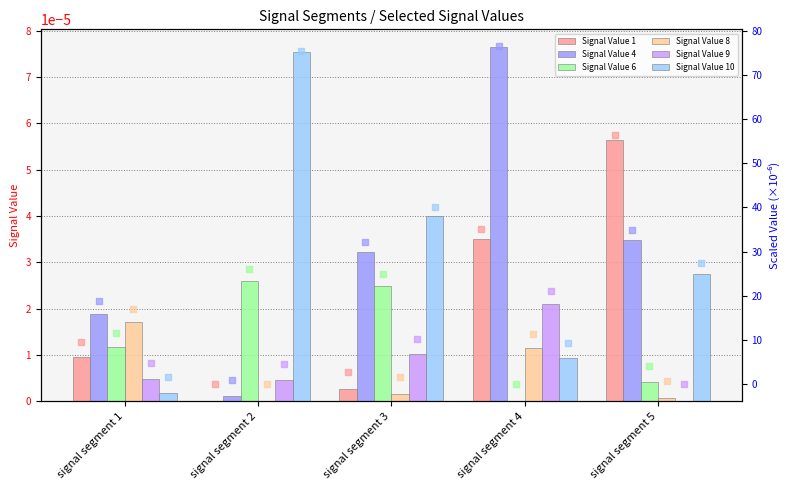

At how many categories does at least one series exceed 0?

5